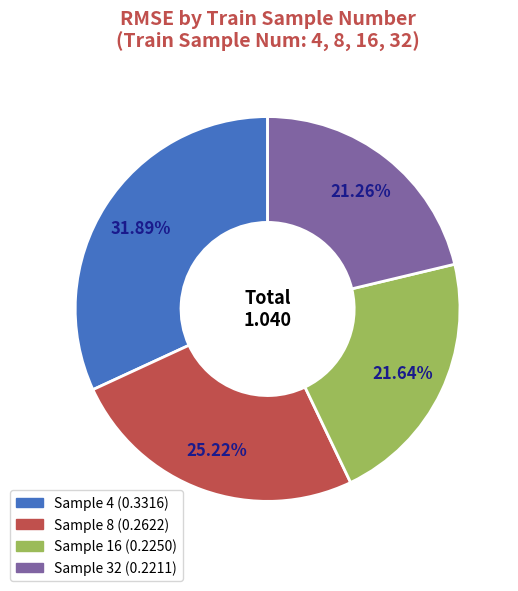

Is there any slice that represents more than half of the pie?

No